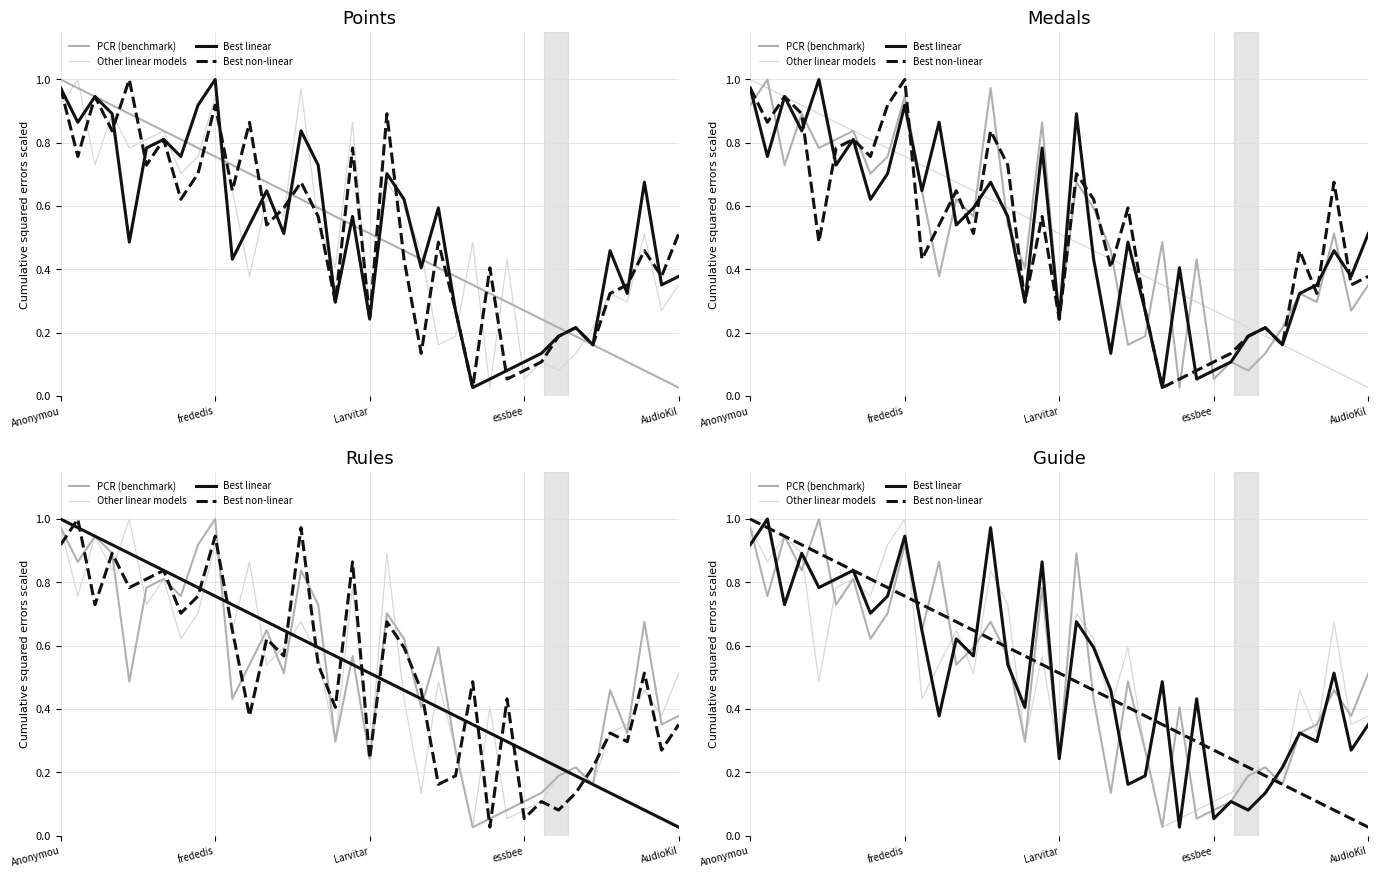

Reading left to right, list all the values displayed in this chart.

PCR (benchmark): 1.0	0.8	0.9	0.8	1.0	0.7	0.8	0.6	0.7	0.9	0.6	0.9	0.5	0.6	0.7	0.6	0.3	0.8	0.2	0.9	0.4	0.1	0.5	0.3	0.0	0.4	0.1	0.1	0.1	0.2	0.2	0.2	0.3	0.4	0.5	0.4	0.5
Other linear models: 1.0	0.9	0.9	0.9	0.5	0.8	0.8	0.8	0.9	1.0	0.4	0.5	0.6	0.5	0.8	0.7	0.3	0.6	0.2	0.7	0.6	0.4	0.6	0.3	0.0	0.1	0.1	0.1	0.1	0.2	0.2	0.2	0.5	0.3	0.7	0.4	0.4
Best linear: 0.9	1.0	0.7	0.9	0.8	0.8	0.8	0.7	0.8	0.9	0.6	0.4	0.6	0.6	1.0	0.5	0.4	0.9	0.2	0.7	0.6	0.5	0.2	0.2	0.5	0.0	0.4	0.1	0.1	0.1	0.1	0.2	0.3	0.3	0.5	0.3	0.4
Best non-linear: 1.0	1.0	0.9	0.9	0.9	0.9	0.8	0.8	0.8	0.8	0.7	0.7	0.7	0.6	0.6	0.6	0.6	0.5	0.5	0.5	0.5	0.4	0.4	0.4	0.4	0.3	0.3	0.3	0.2	0.2	0.2	0.2	0.1	0.1	0.1	0.1	0.0